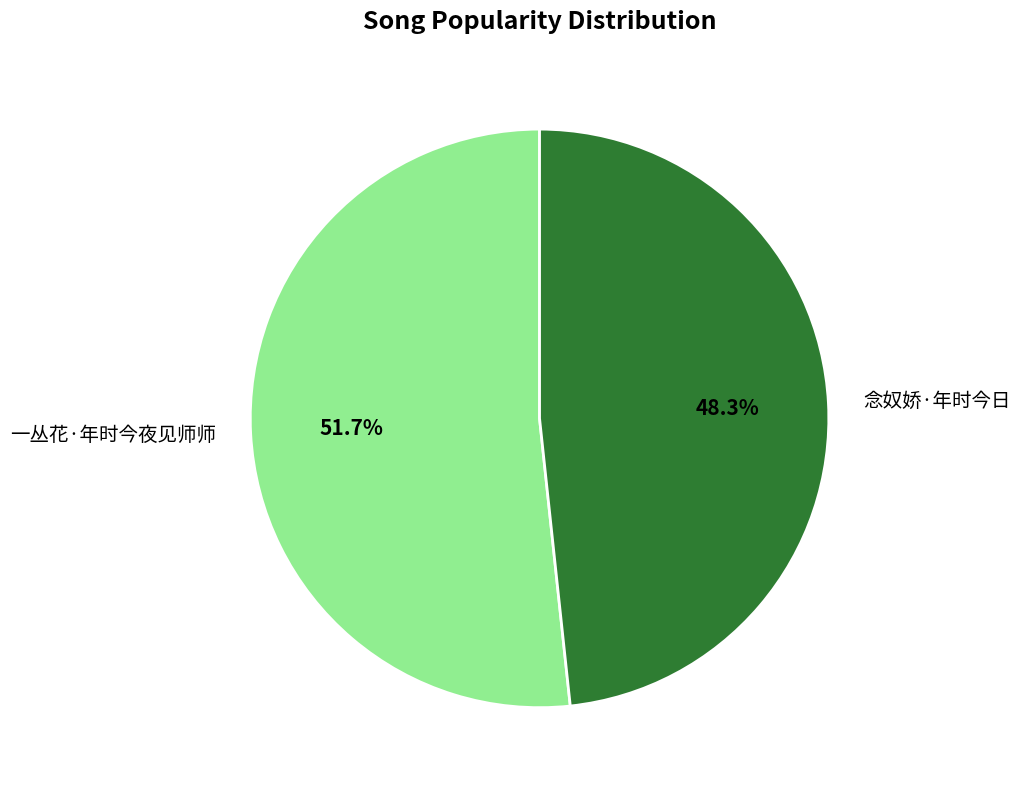

What is the ratio of the value at 一丛花·年时今夜见师师 to the value at 念奴娇·年时今日?

1.1